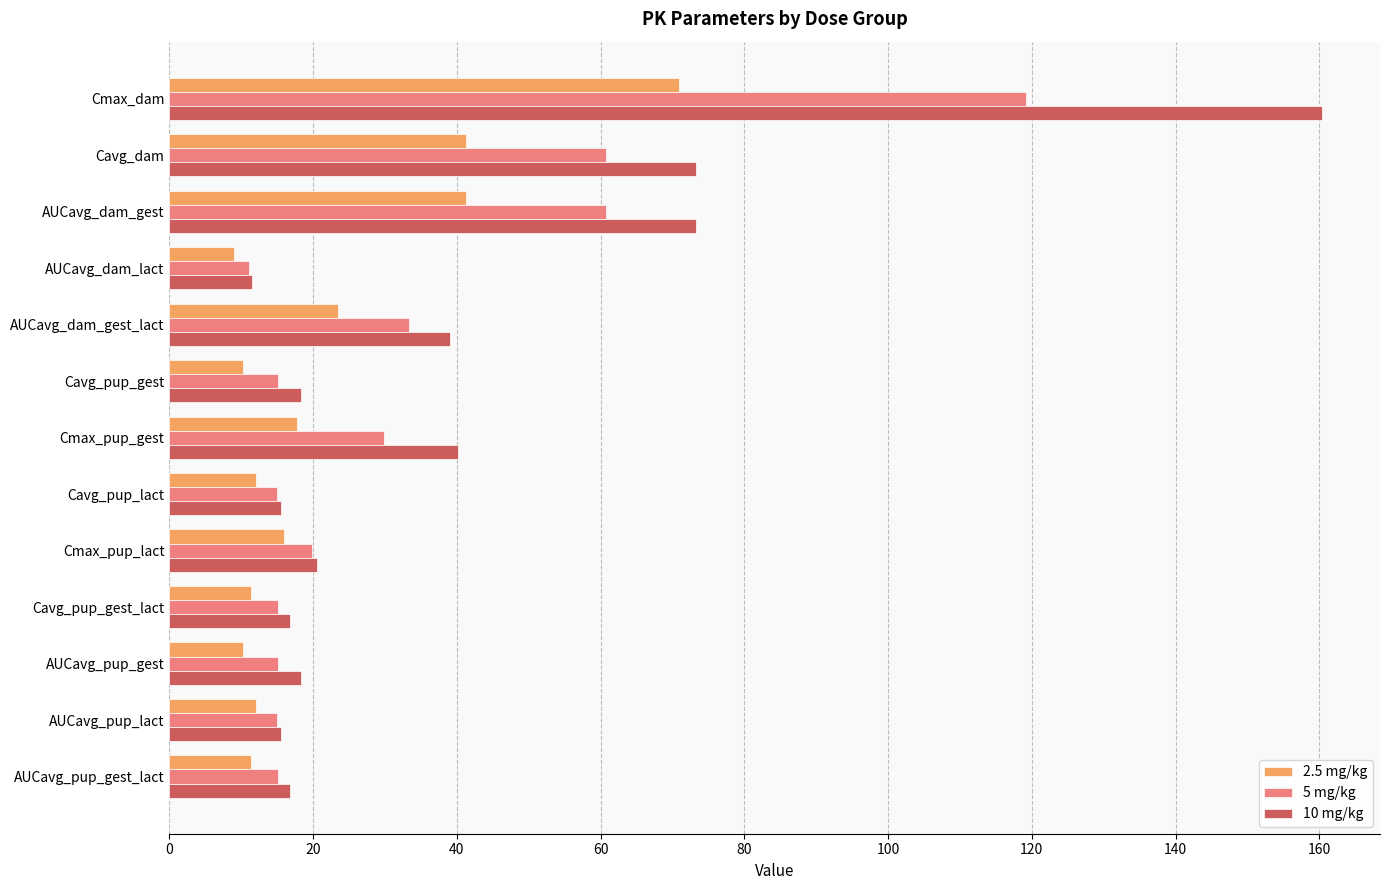

What is the sum of all 5 mg/kg values?

425.3